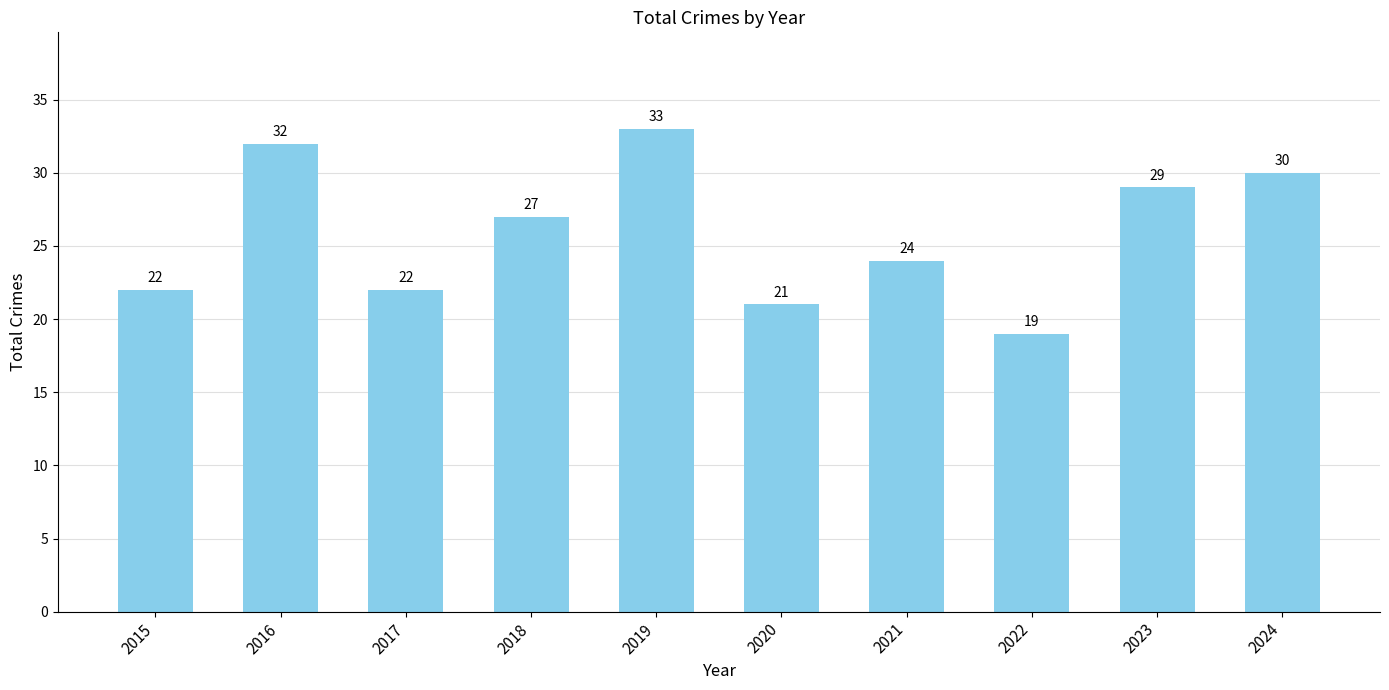

Are the bars horizontal?

No